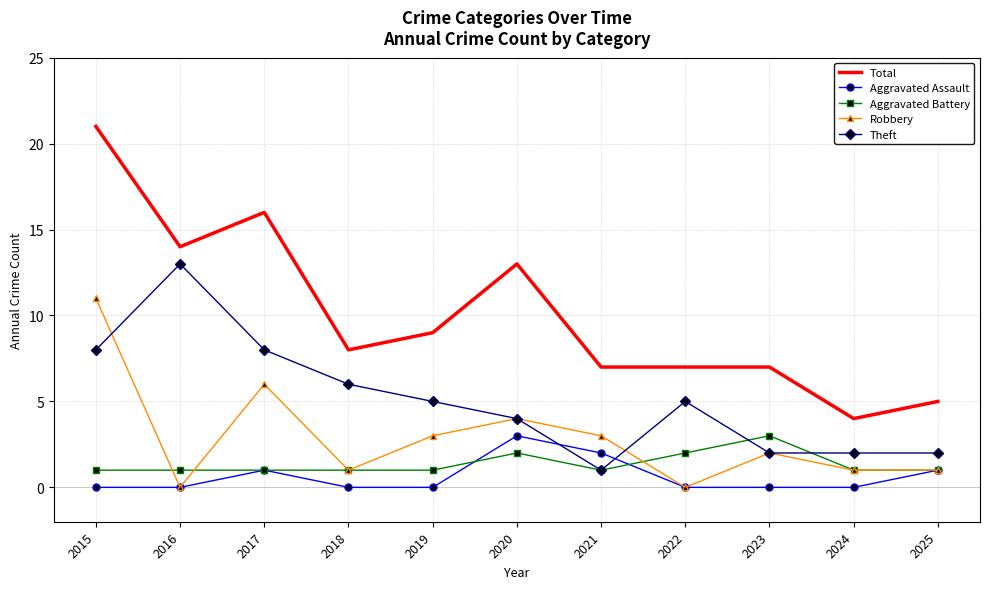

At which label does Theft first exceed 5?

2015